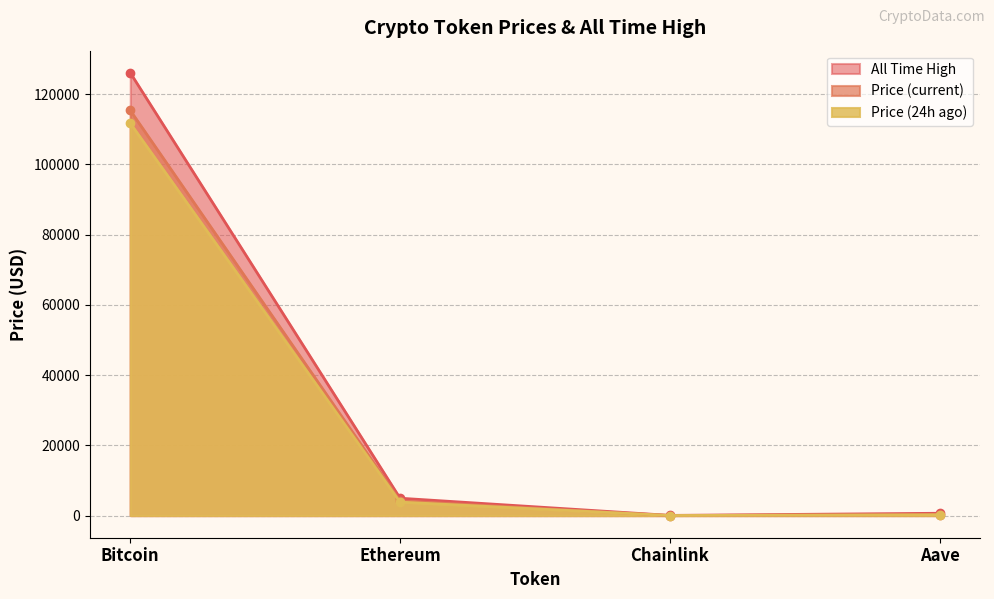

How many interior local valleys does the price24hAgo series have?

1